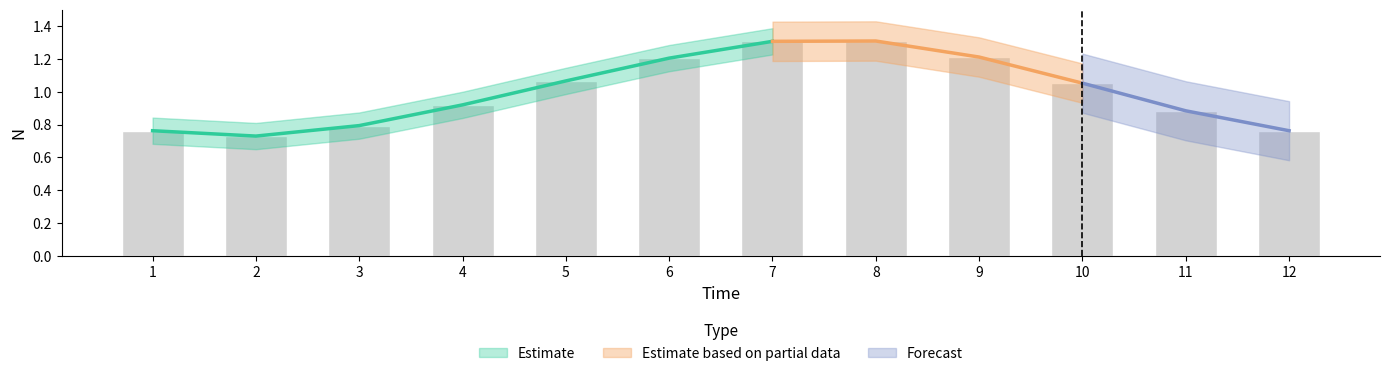

The value at 4 is 1.3. True or false?

False